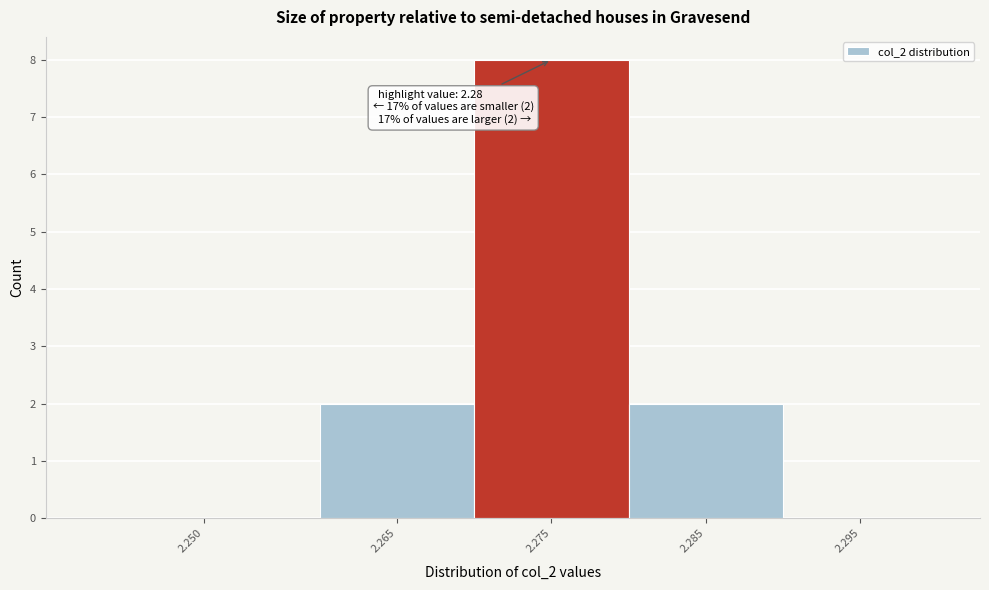

Reading right to left, extract all data points from this chart.

2.295=0	2.285=2	2.275=8	2.265=2	2.250=0